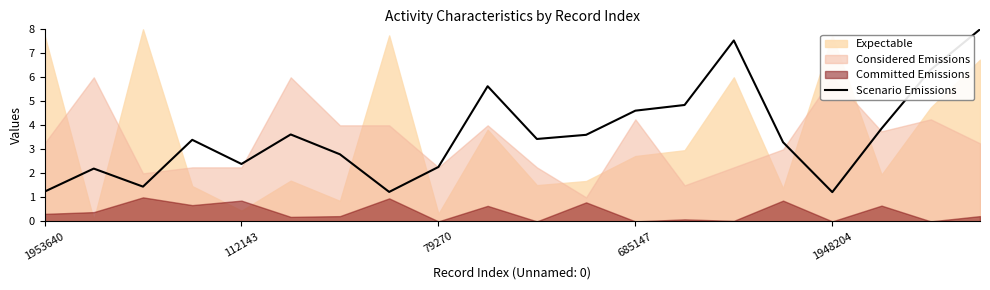

What is the highest value of the Scenario Emissions series?

8.0